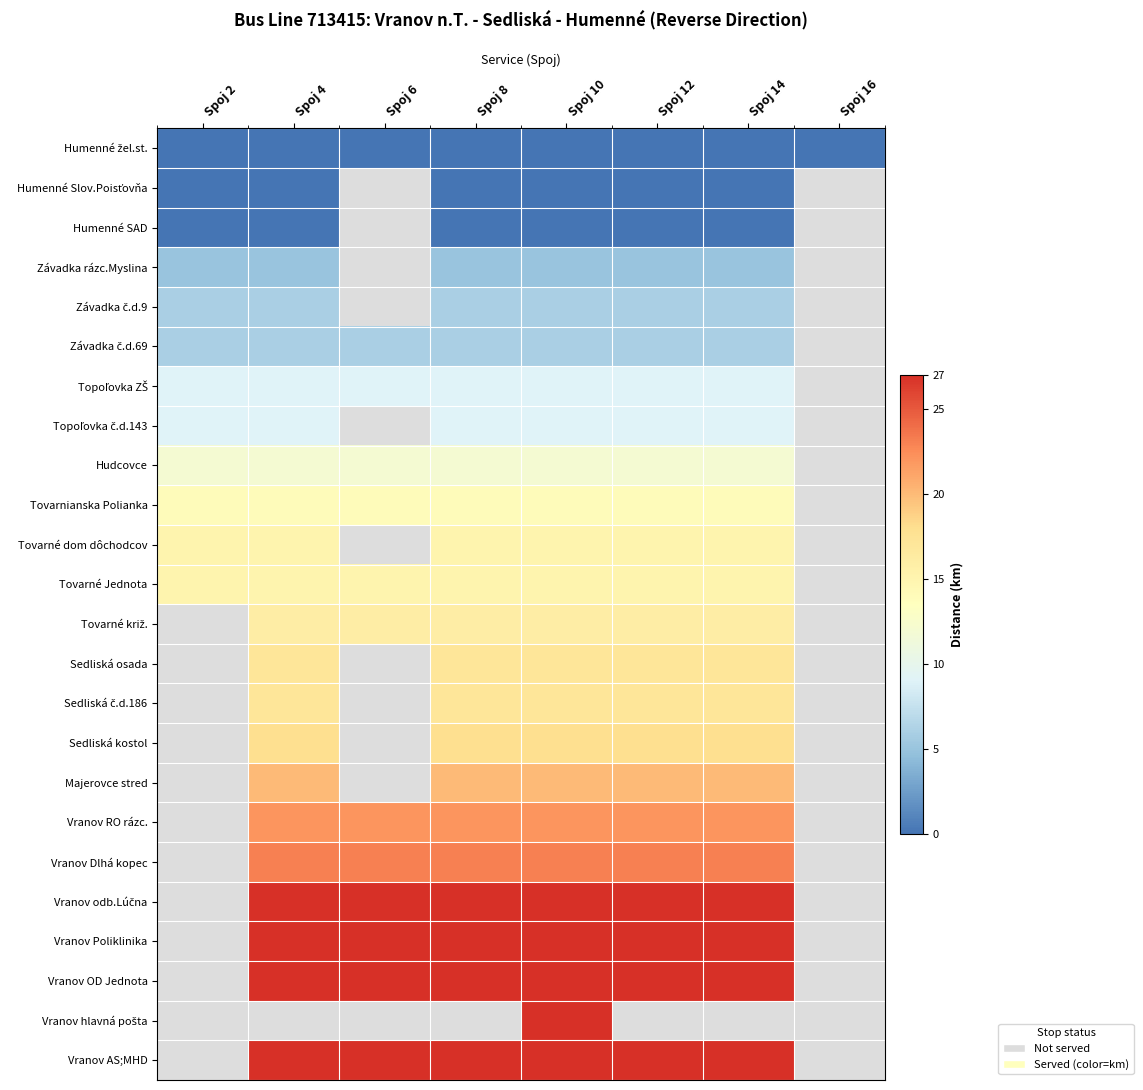

Which category has the lowest value in the Závadka č.d.9 series?

Spoj 2